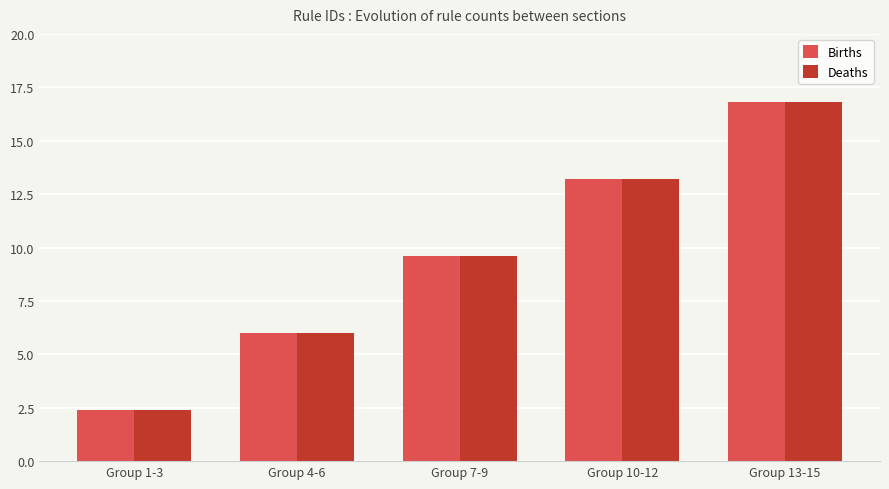

The Deaths series shows 3.6 at Group 1-3. True or false?

False